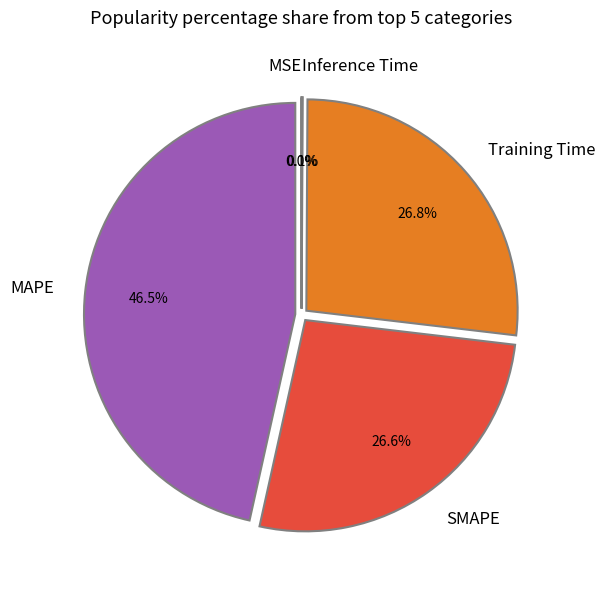

Which category has the biggest portion of the pie?

MAPE